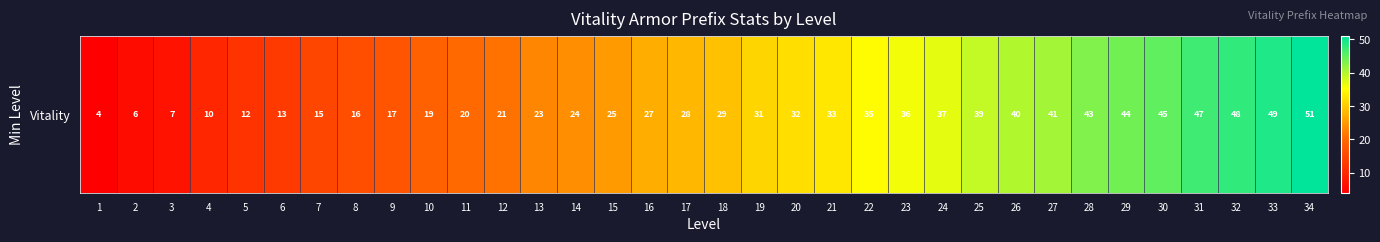

Between 12 and 14, which is larger?

14